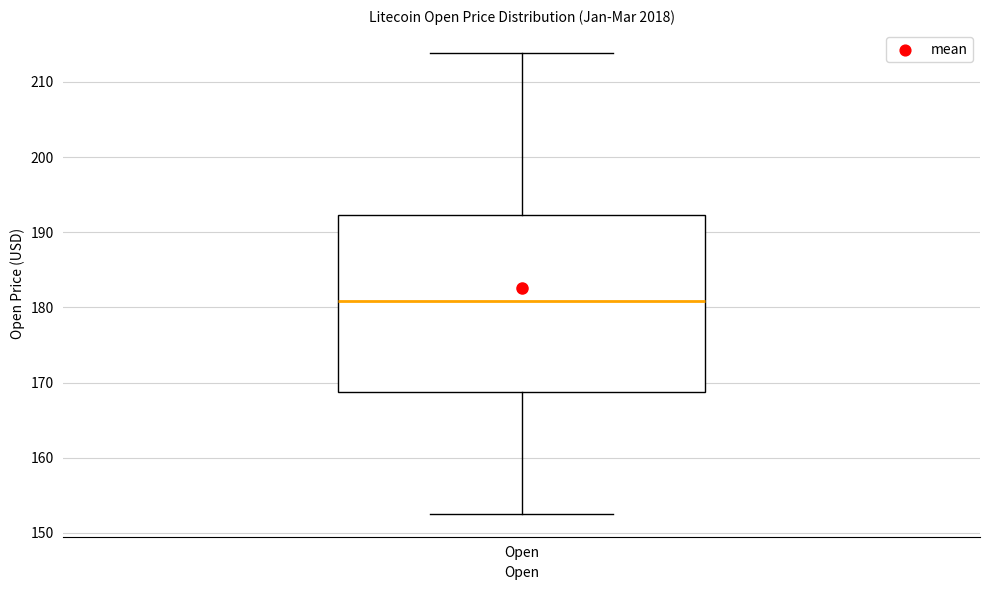

Where does the lower whisker of the box for Open end on the y-axis? The values are not printed on the chart, so give them approximately, as read against the axis.

153